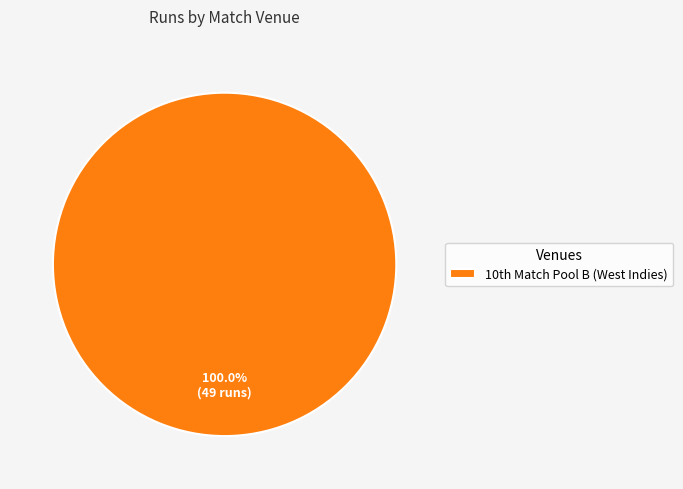

Count the number of slices in the pie.

1